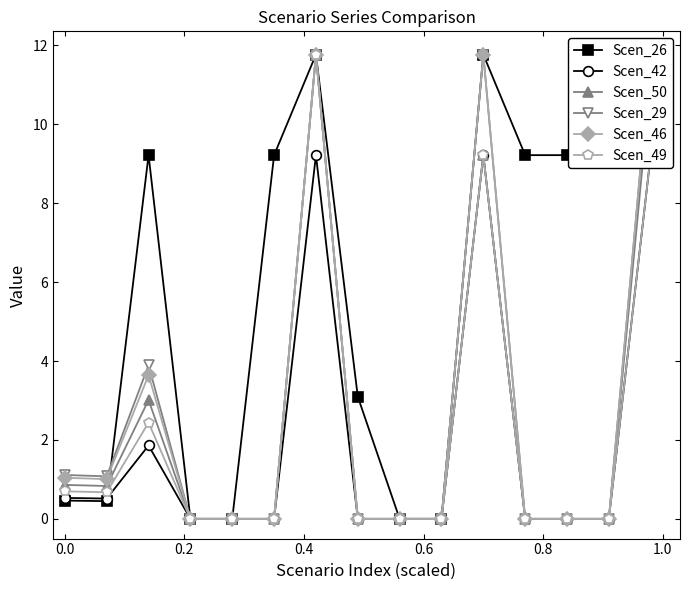

What is the value of the Scen_50 point at the 3rd from the left?

3.0